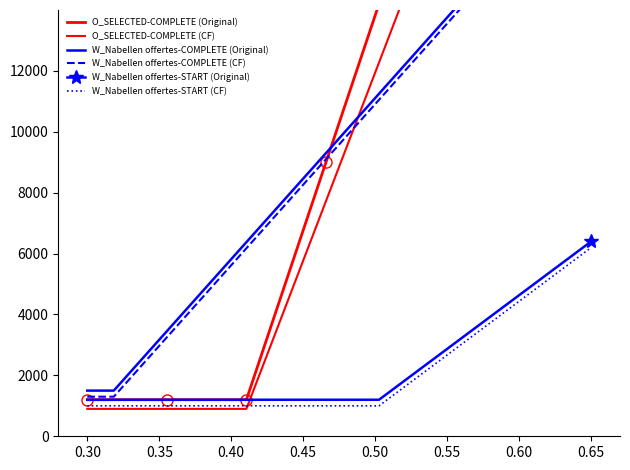

At how many categories does at least one series exceed 39179?

3